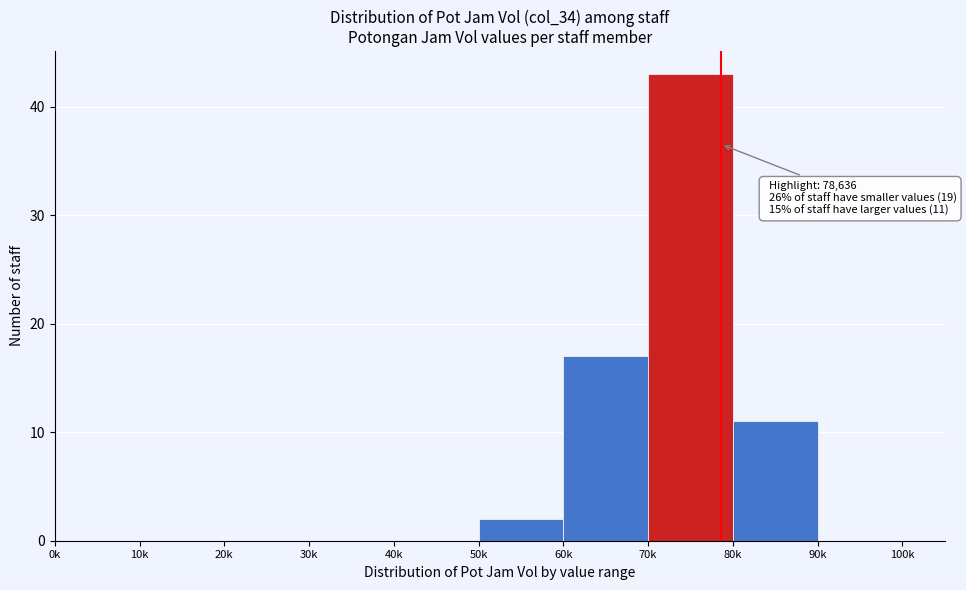

Reading left to right, transcribe all the data shown in this chart.

0k=0	10k=0	20k=0	30k=0	40k=0	50k=2	60k=17	70k=43	80k=11	90k=0